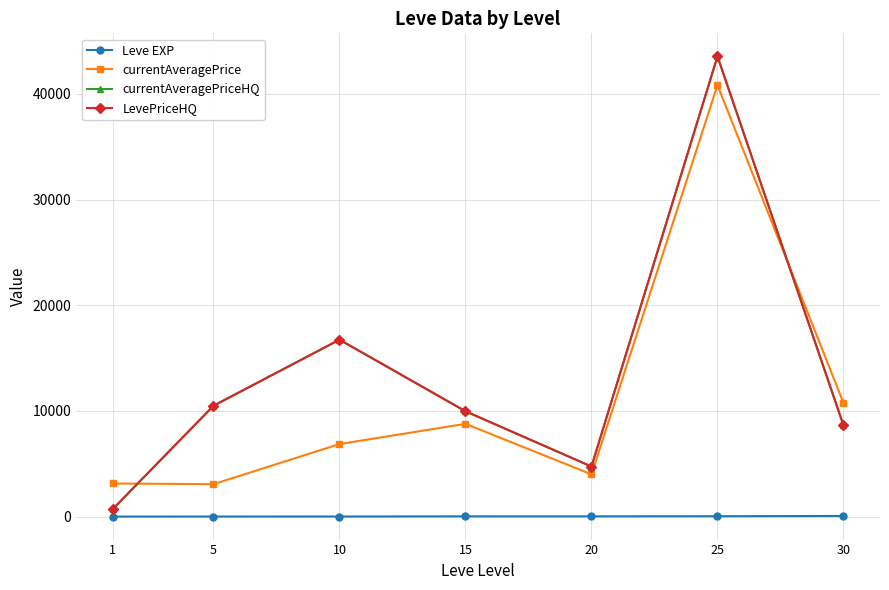

Which series has the largest range (max minus min)?

currentAveragePriceHQ